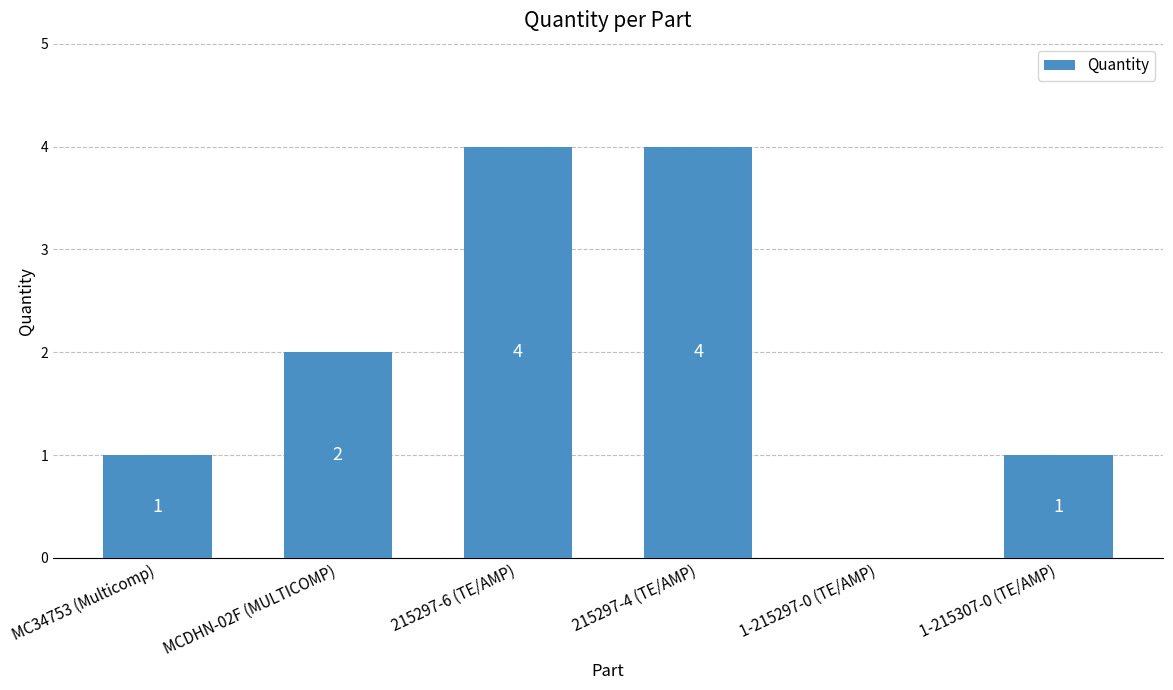

Read the value at 215297-4 (TE/AMP).

4